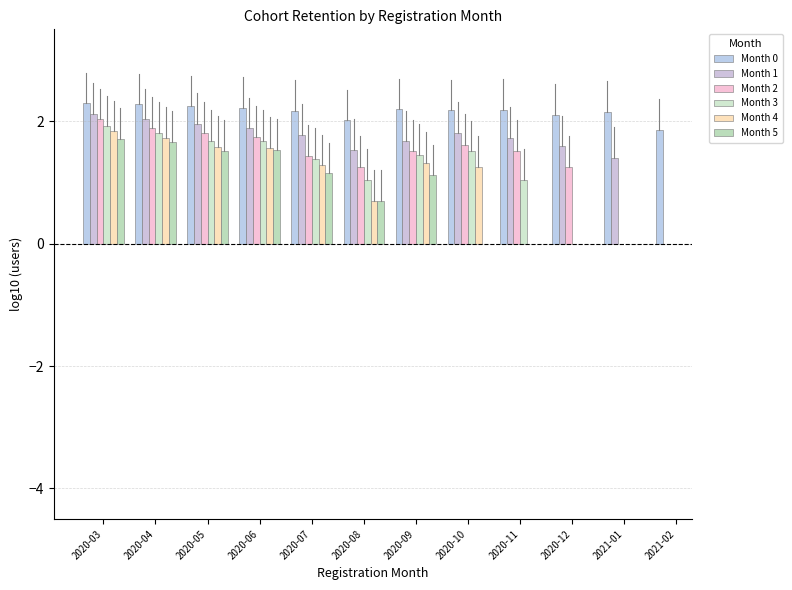

What is the greatest value displayed?

2.3